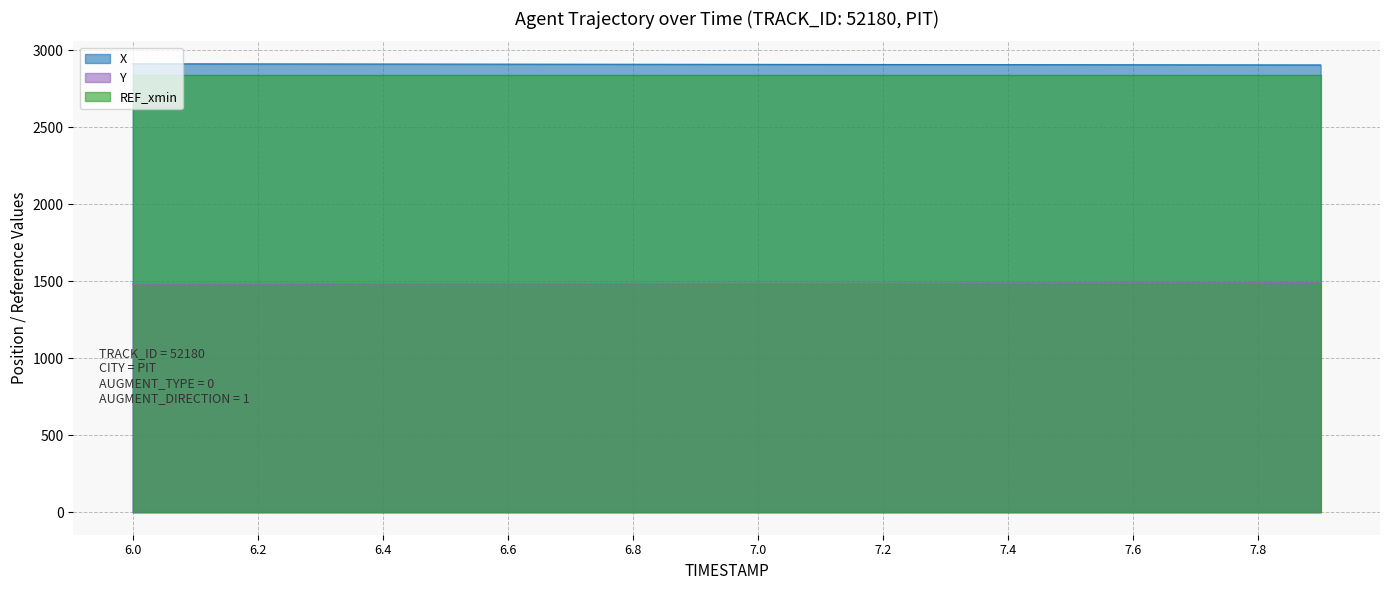

What is the sum of all X values?

58191.7